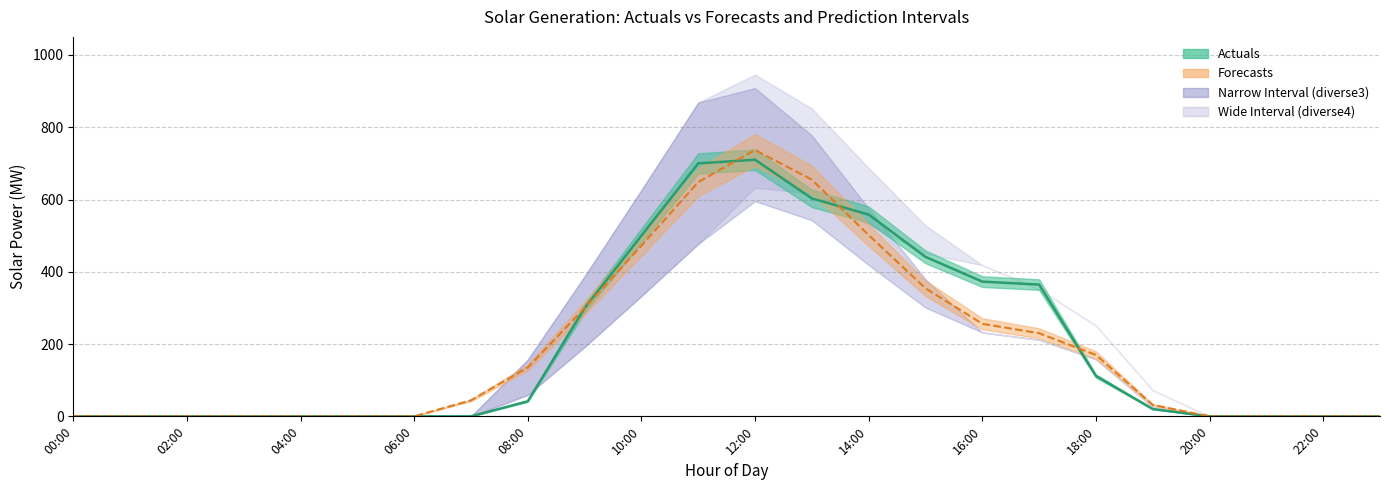

What position from the left is 20:00?

21